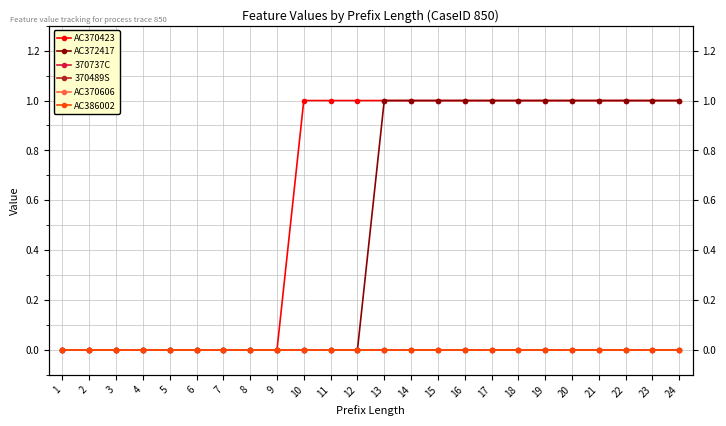

True or false: 370737C has more than 2 interior local peaks.

False